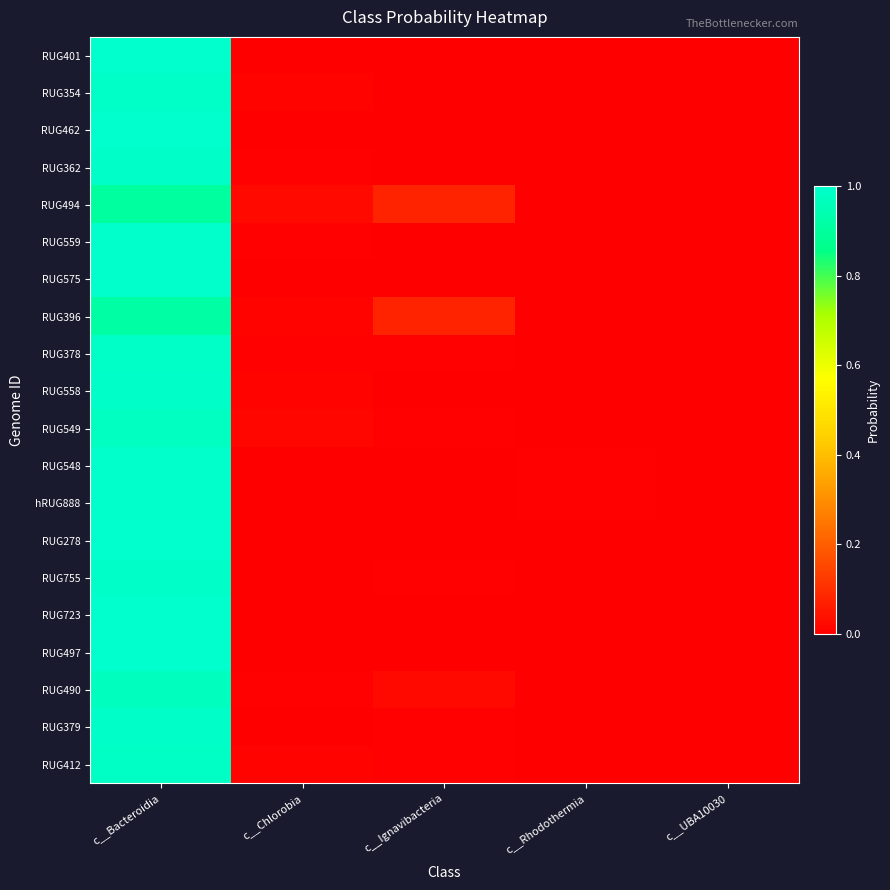

Rank the series by their maximum value, from highest to lowest.

RUG462, RUG723, RUG401, RUG278, RUG497, RUG575, hRUG888, RUG548, RUG559, RUG379, RUG755, RUG362, RUG558, RUG378, RUG354, RUG412, RUG549, RUG490, RUG396, RUG494